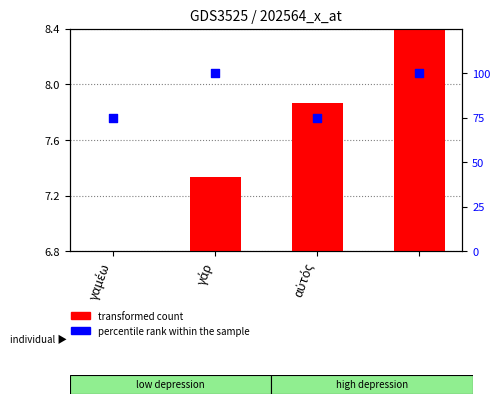

Which series reaches the minimum Y coordinate?

transformed count